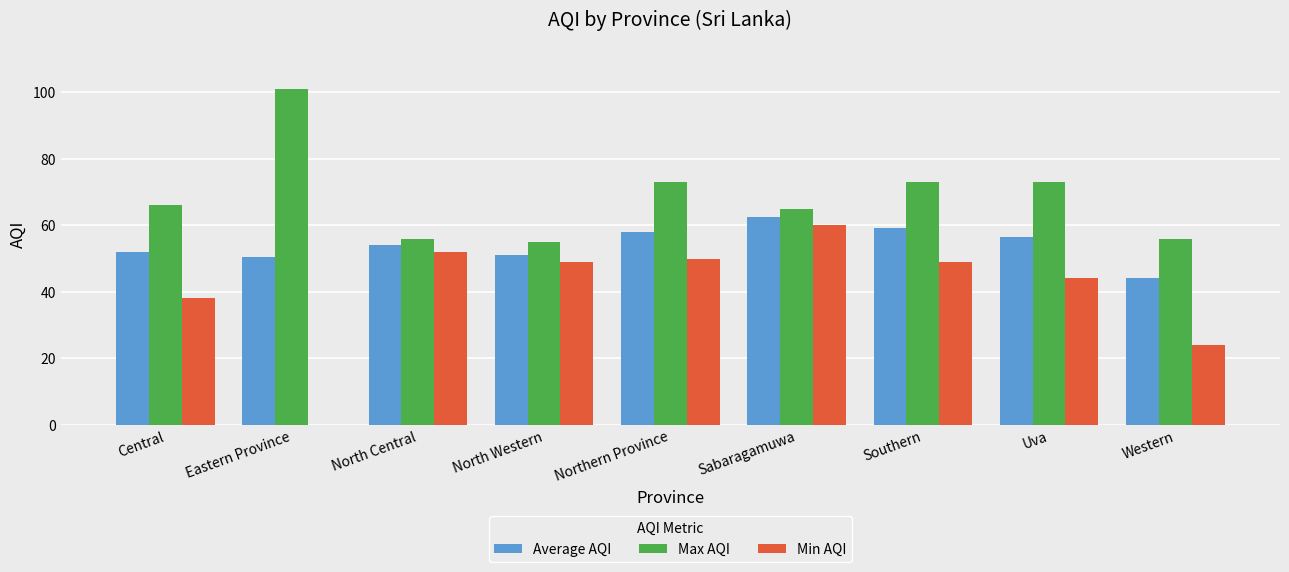

How many distinct data groups are displayed?

3